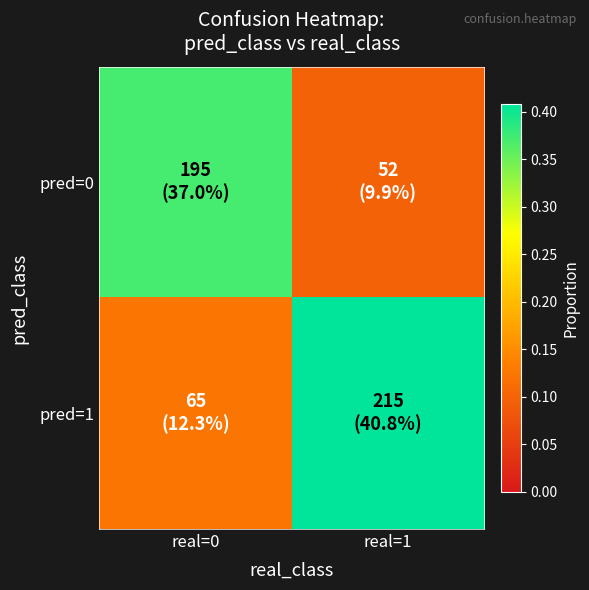

Between real=0 and real=1, which series saw the biggest shift?

pred=1